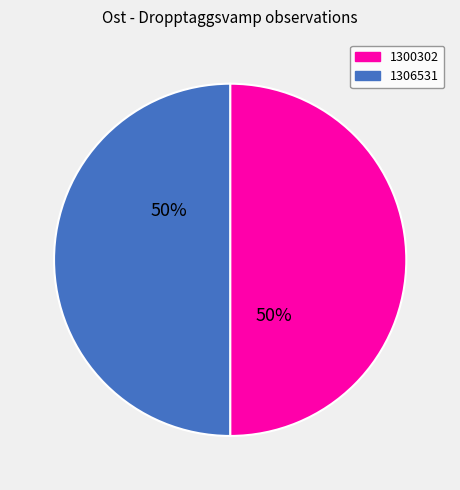

To the nearest percent, what is the combined percentage of 1300302 and 1306531?

100%